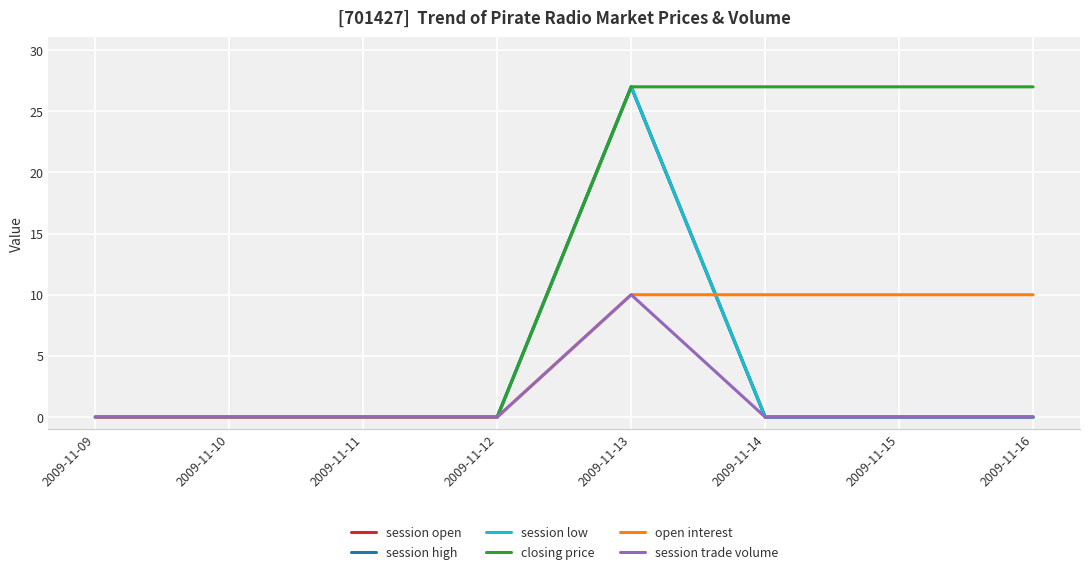

What is the difference between the open interest values at 2009-11-13 and 2009-11-09?

10